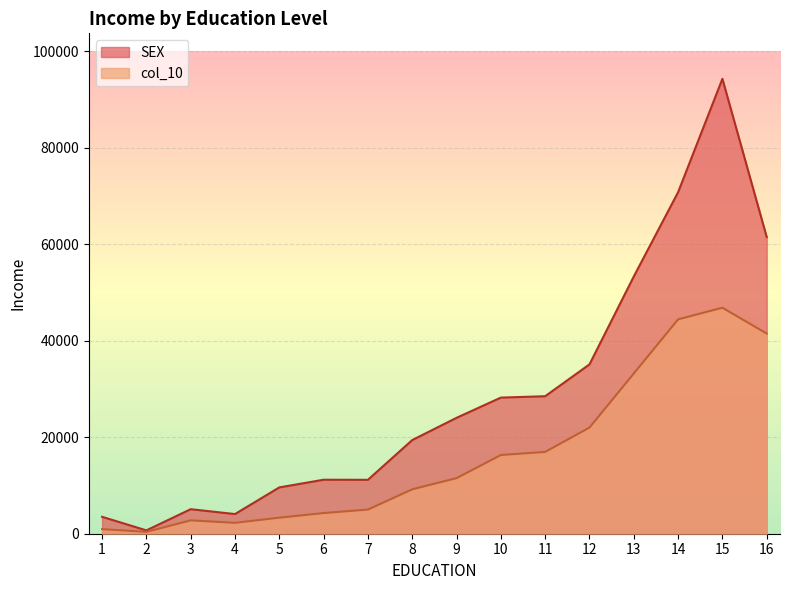

True or false: SEX and col_10 cross at least once.

False